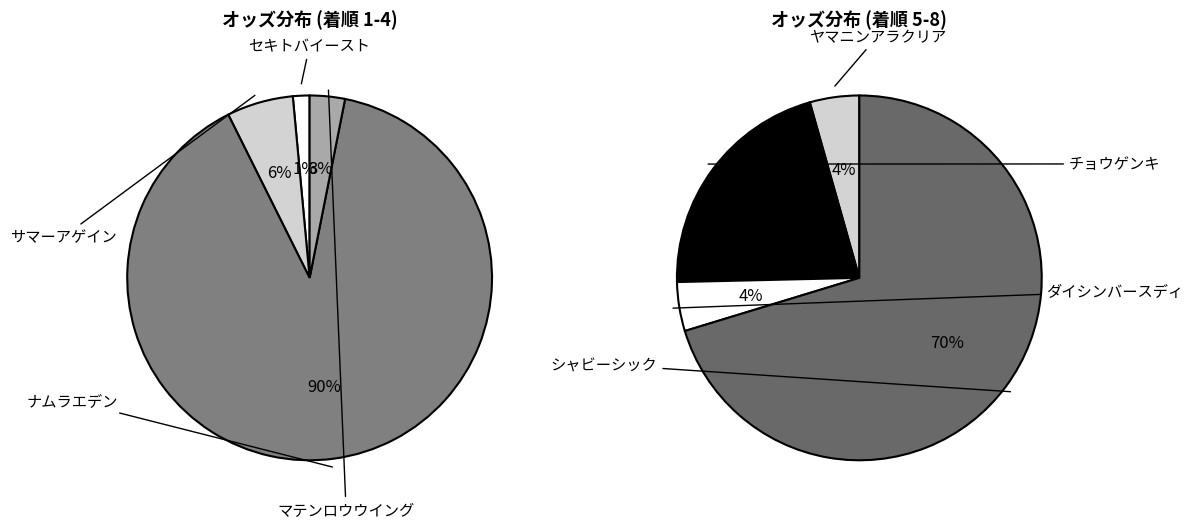

What is the change in value from チョウゲンキ to ダイシンバースディ?

-44.5